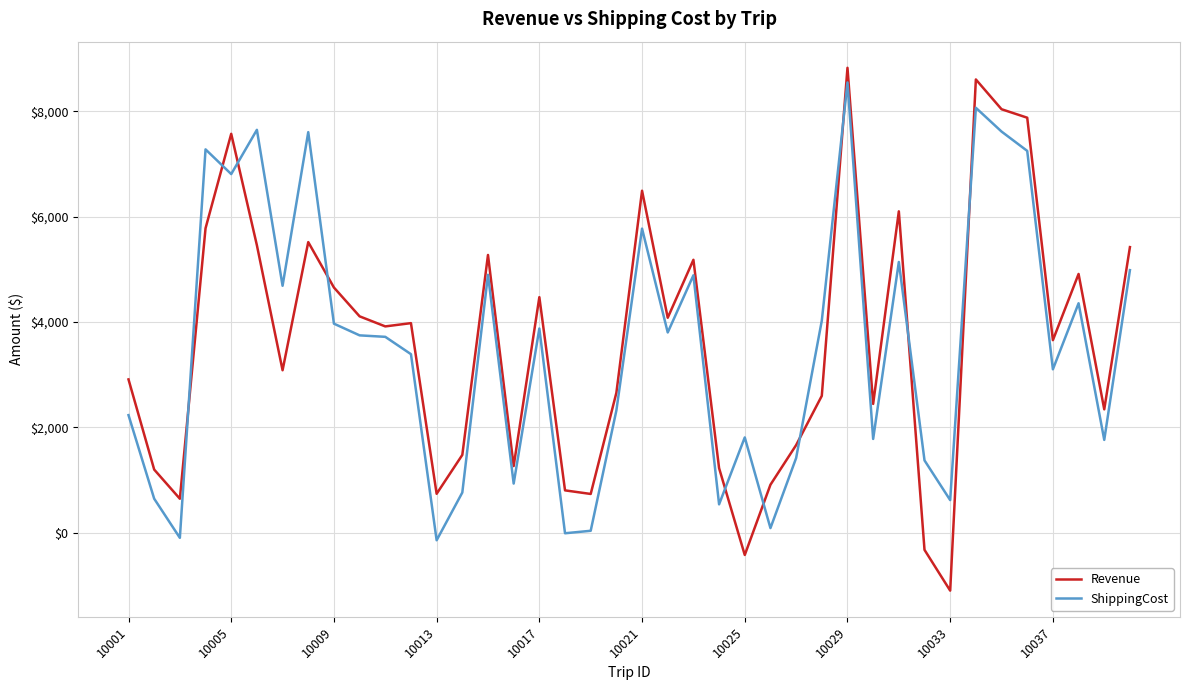

How many lines are shown in the chart?

2